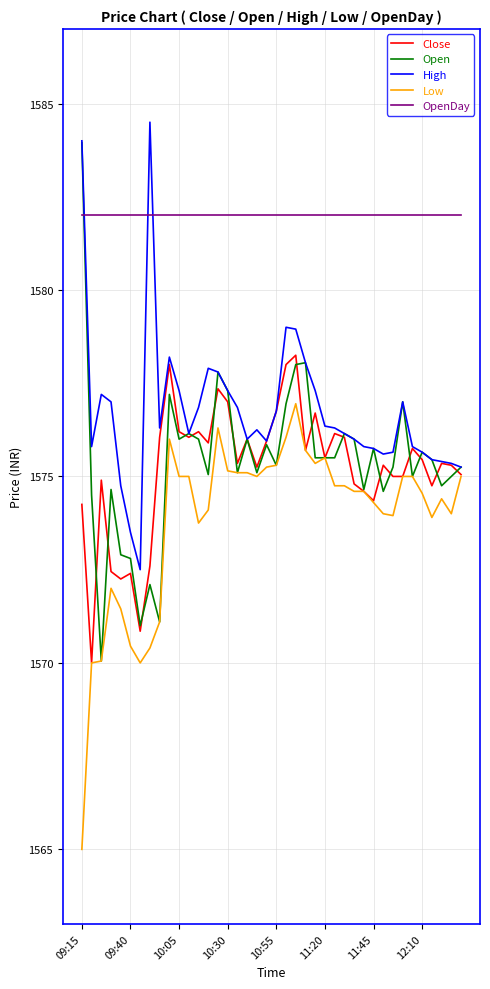

What is the smallest value displayed?

1565.0